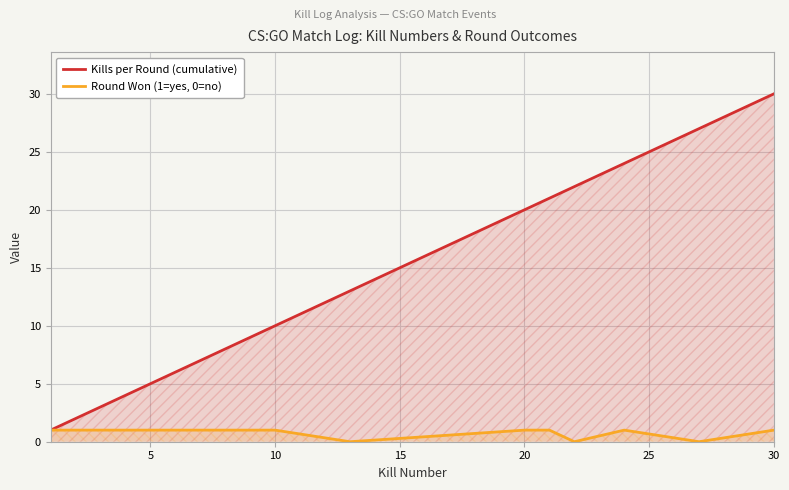

True or false: Kills per Round (cumulative) has more than 1 interior local peaks.

False